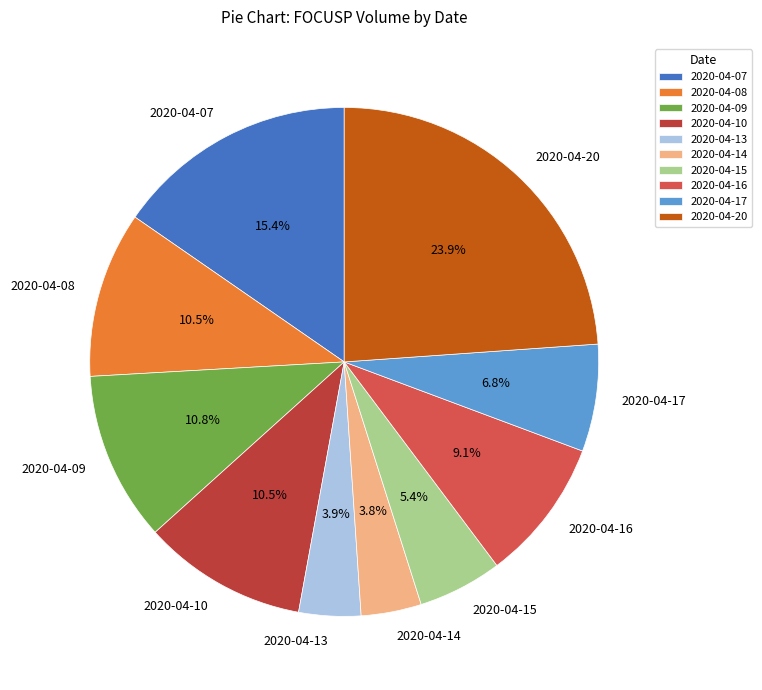

What is the largest slice in the pie chart?

2020-04-20